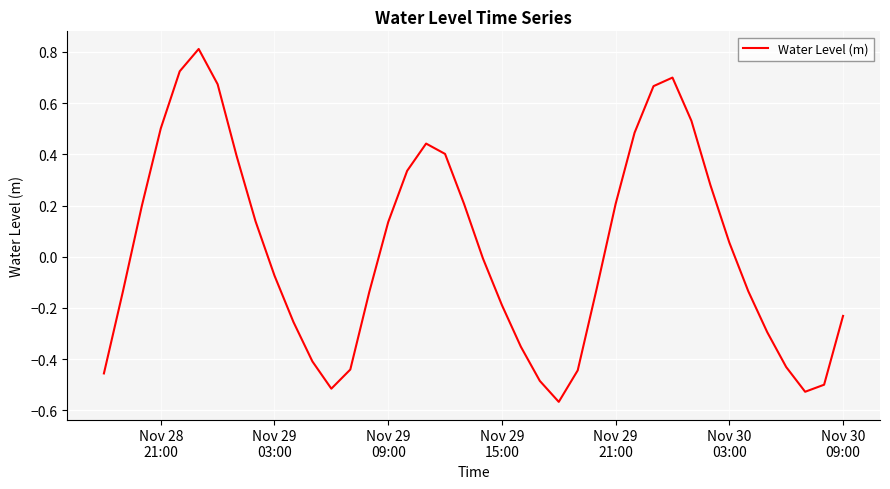

What is the maximum value shown in the chart?

0.8